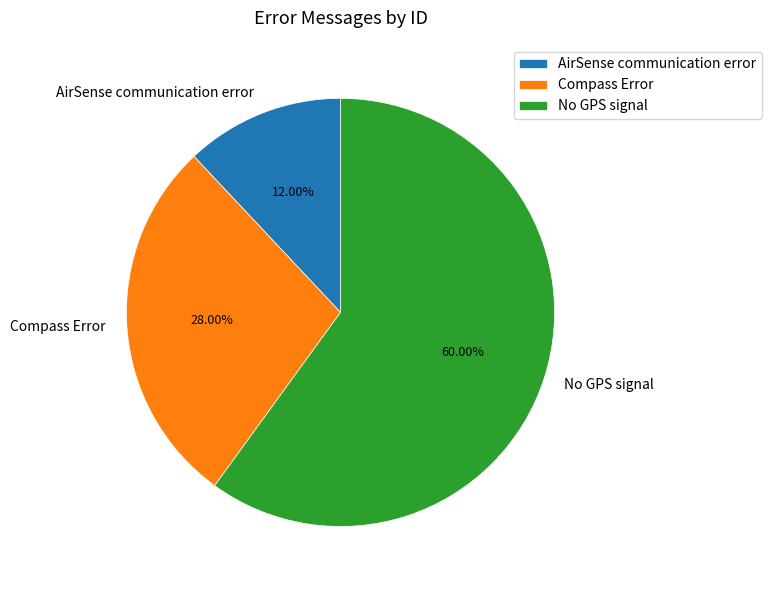

Is there a majority slice in this chart?

Yes